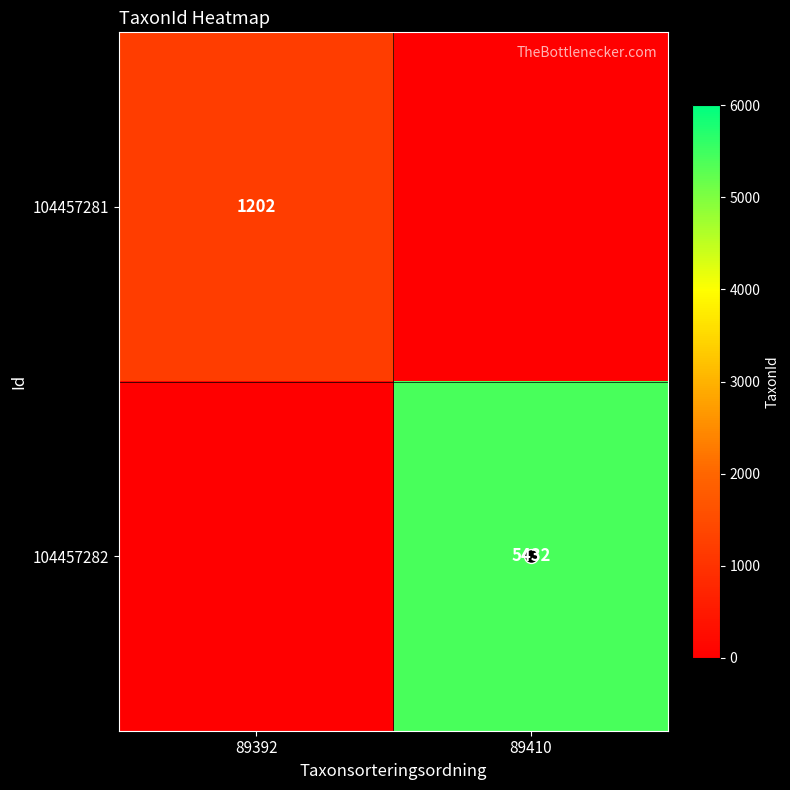

Is the value of 104457282 at 89410 greater than the value of 104457281 at 89392?

Yes